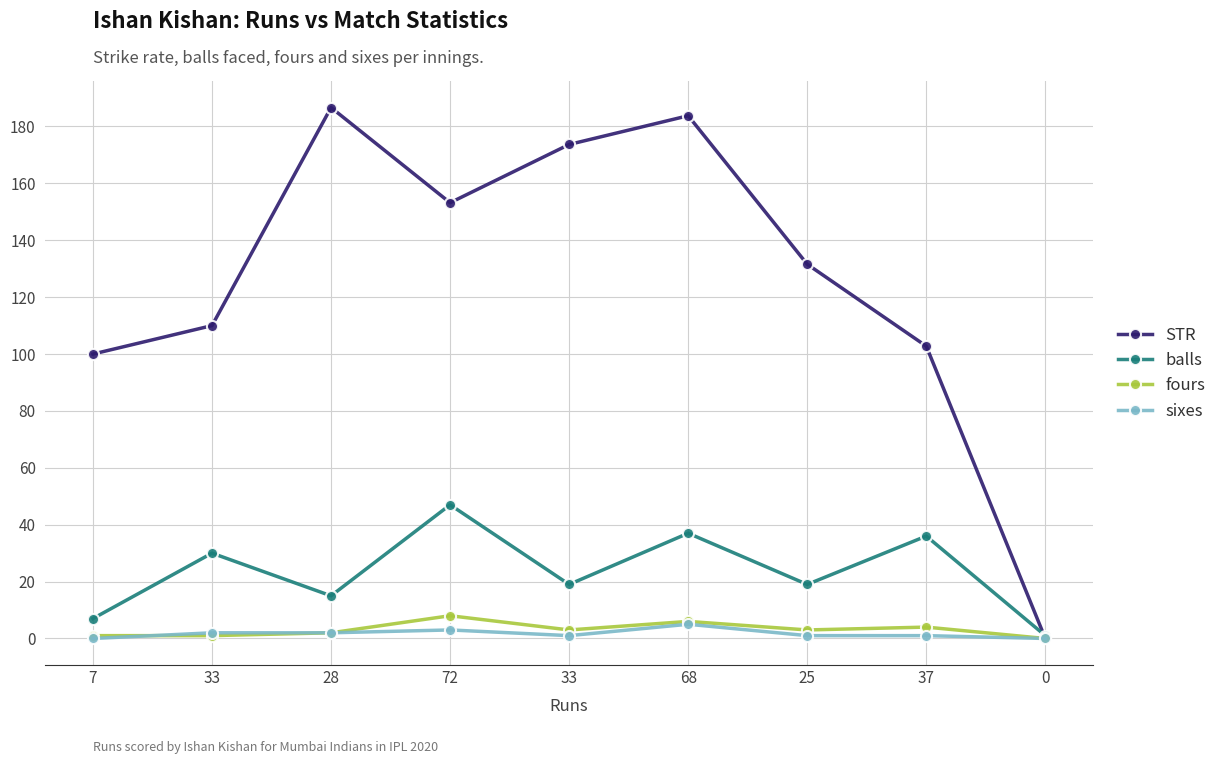

What is the label of the 3rd point from the left?

28